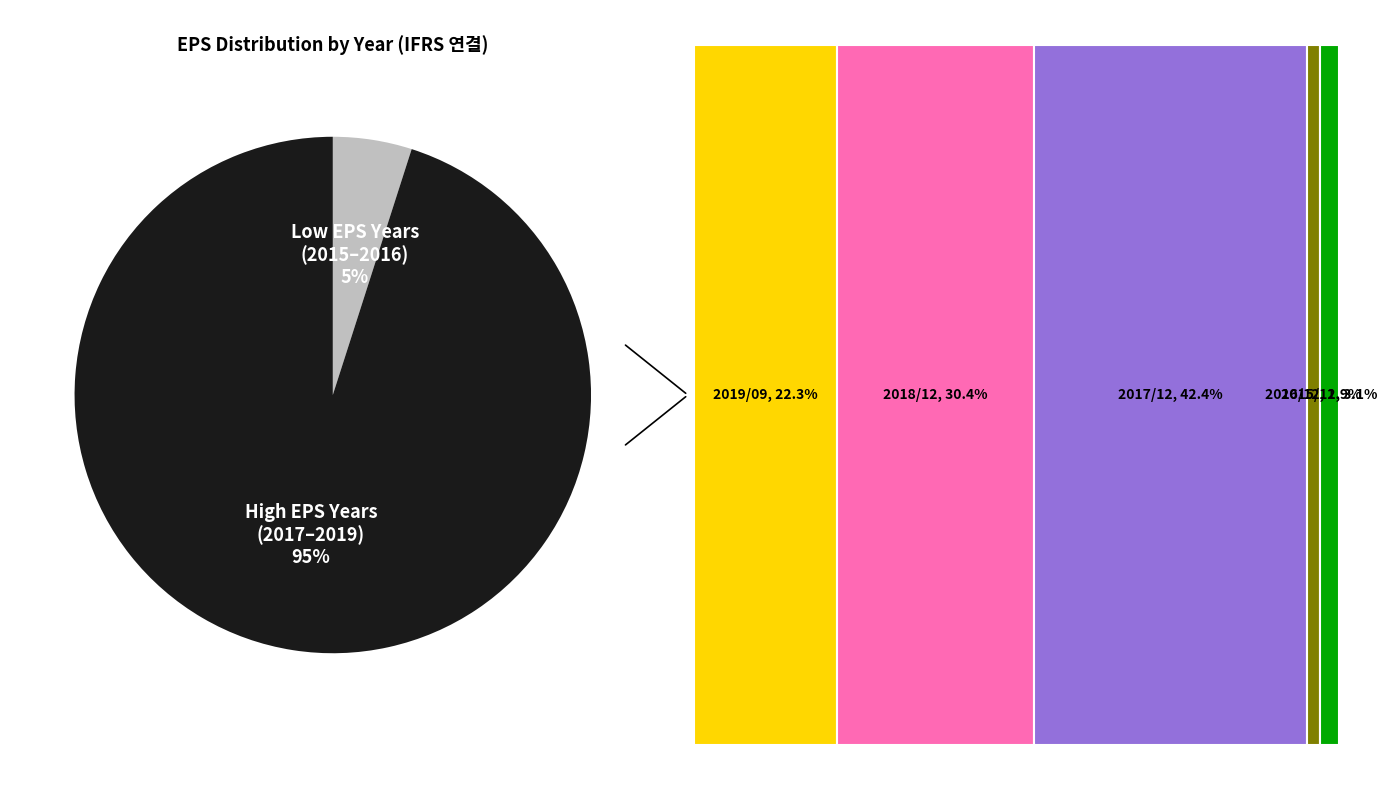

The 2015/12 slice represents 3% of the pie. True or false?

True